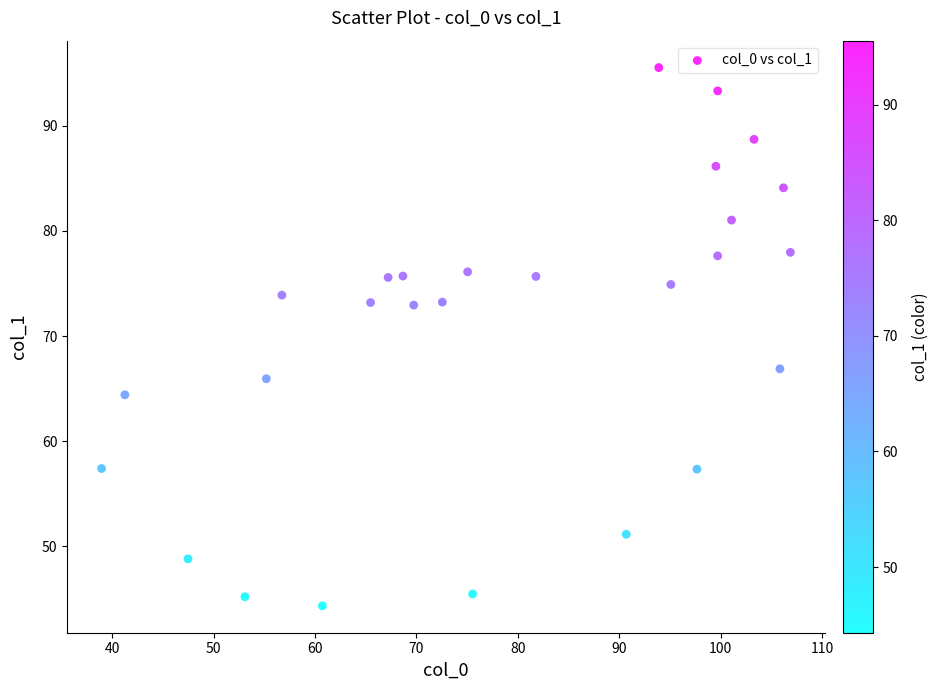

What is the range of Y values (max minus min)?

51.2